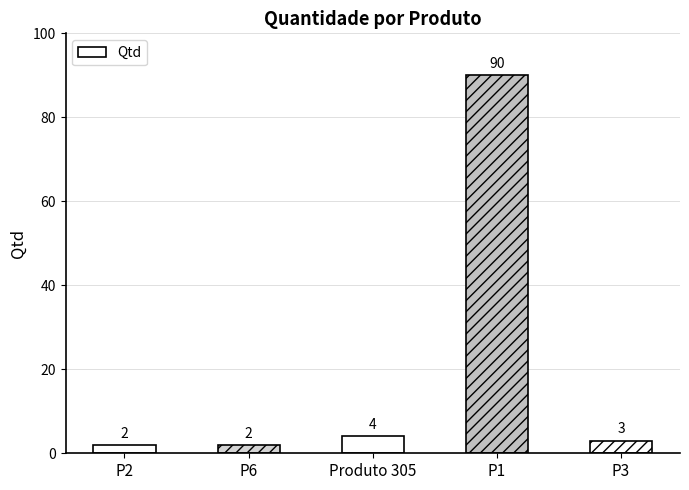

Is it true that the value at P2 is 2?

True